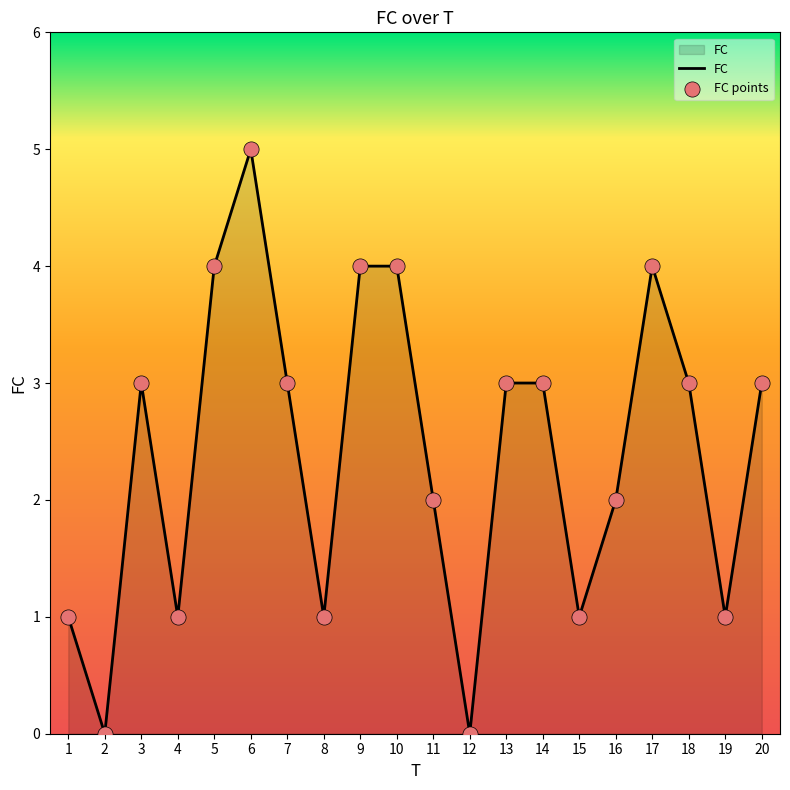

Approximately how many times larger is the value at 5 compared to 6?

0.8